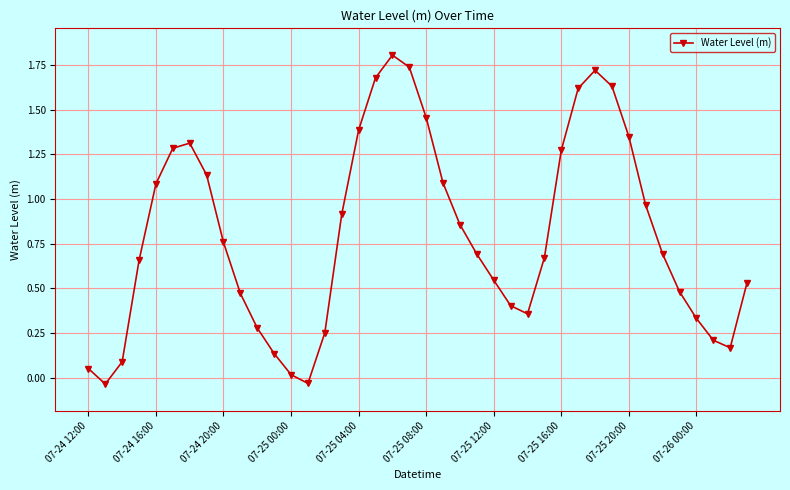

Is this an area chart (filled region under the line)?

No